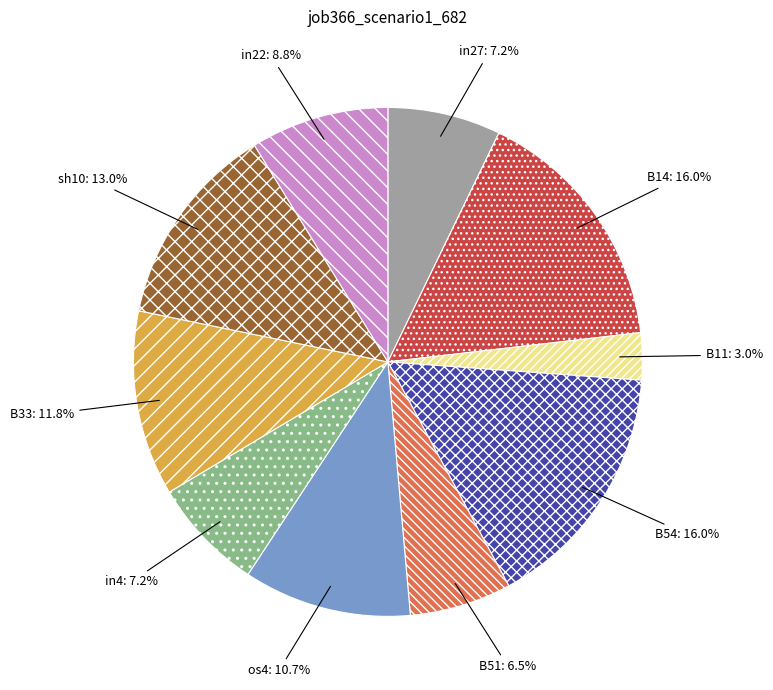

Is there any slice that represents more than half of the pie?

No